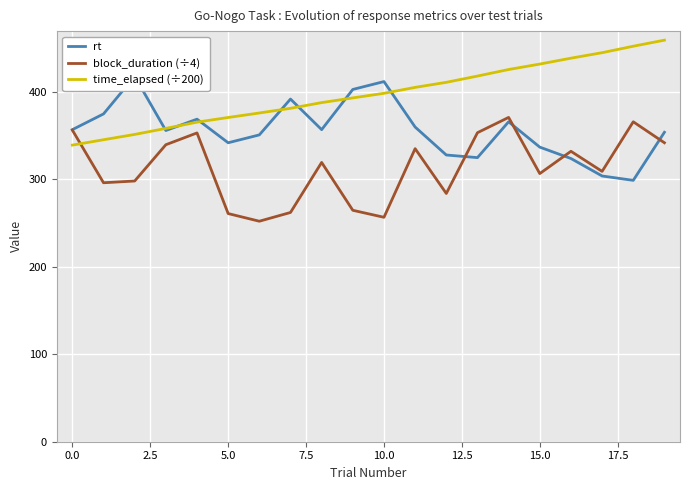

What are all the series names shown in the legend?

rt, block_duration (÷4), time_elapsed (÷200)